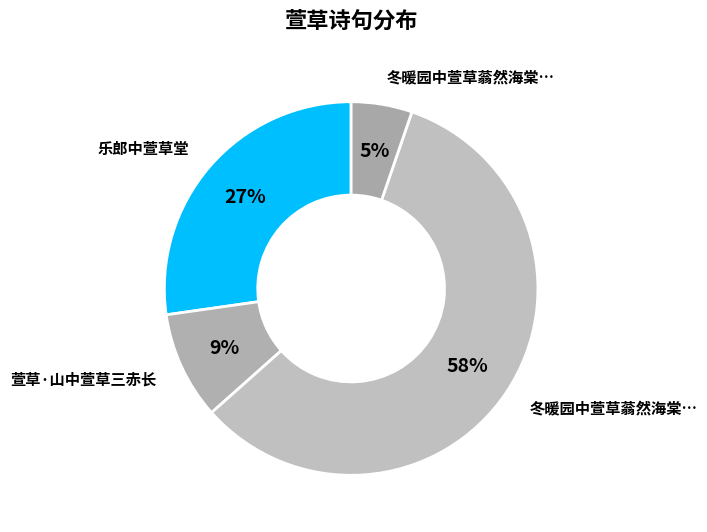

How many segments does this pie chart have?

4